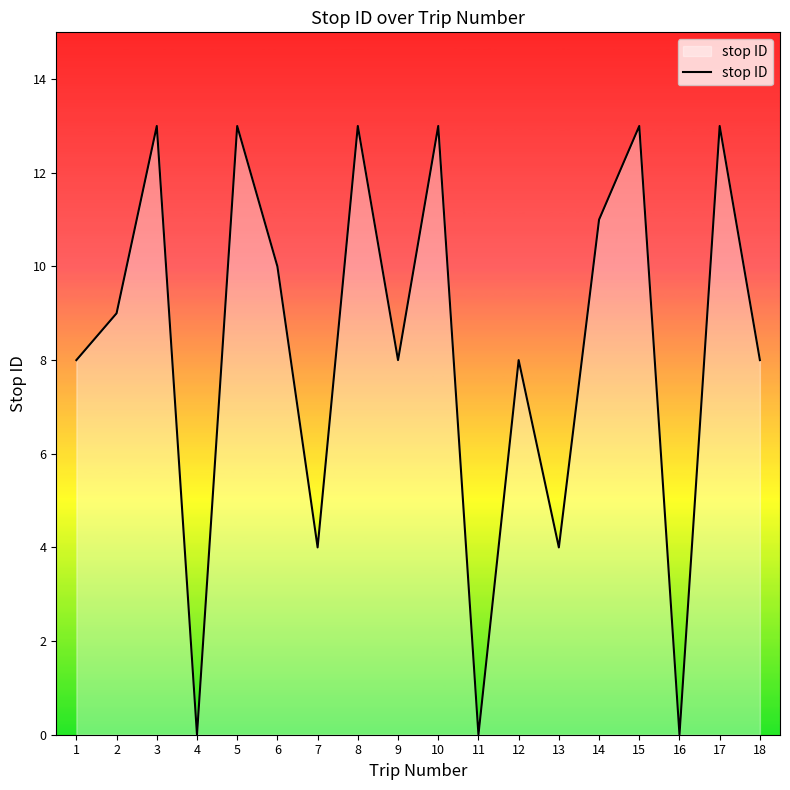

Reading right to left, list all the values displayed in this chart.

18=8	17=13	16=0	15=13	14=11	13=4	12=8	11=0	10=13	9=8	8=13	7=4	6=10	5=13	4=0	3=13	2=9	1=8